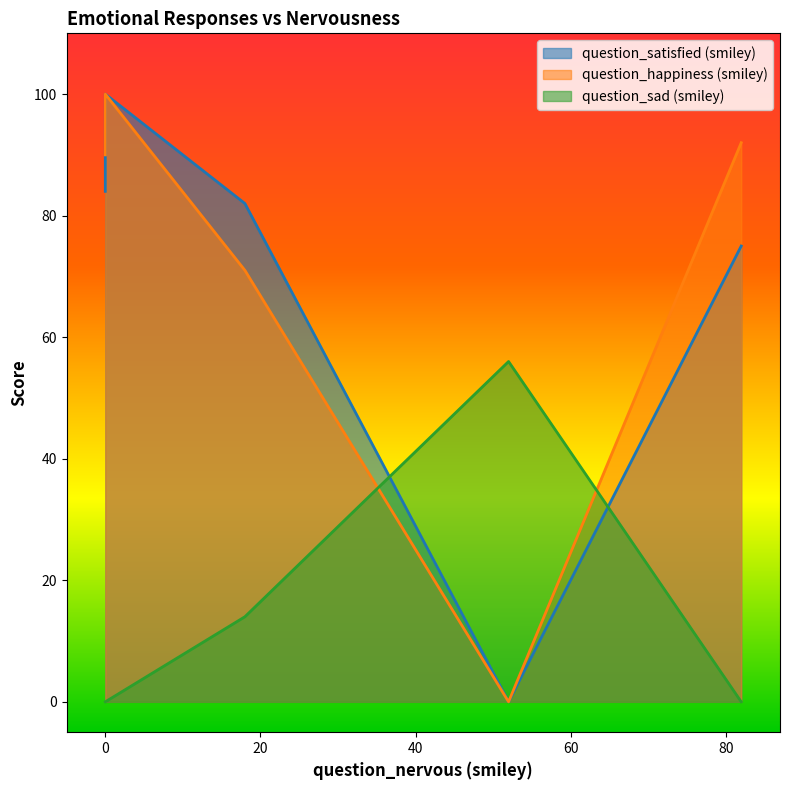

The value of question_sad (smiley) at 0 is 0. True or false?

True